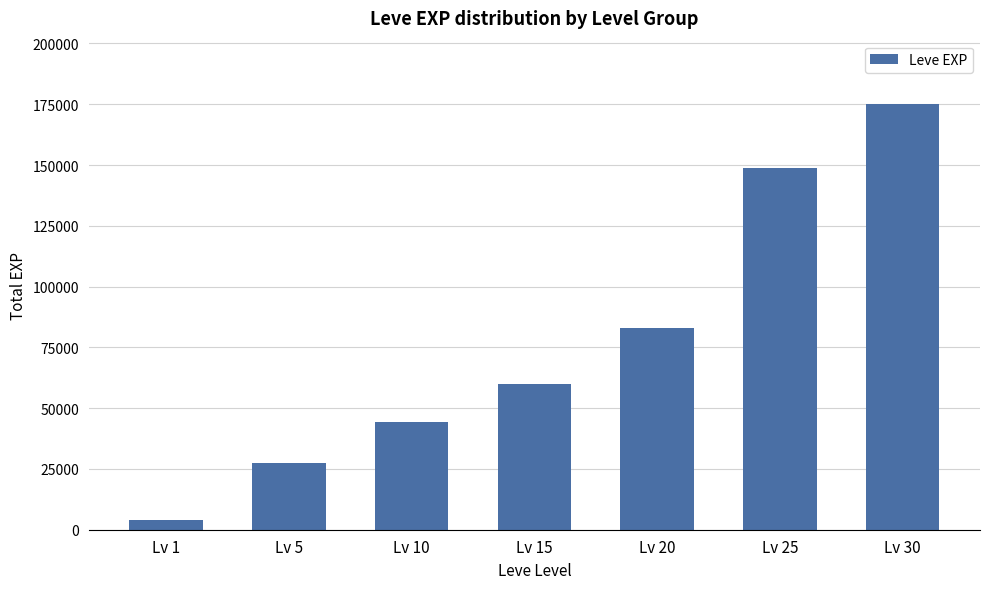

Rank the categories by value from highest to lowest.

Lv 30, Lv 25, Lv 20, Lv 15, Lv 10, Lv 5, Lv 1